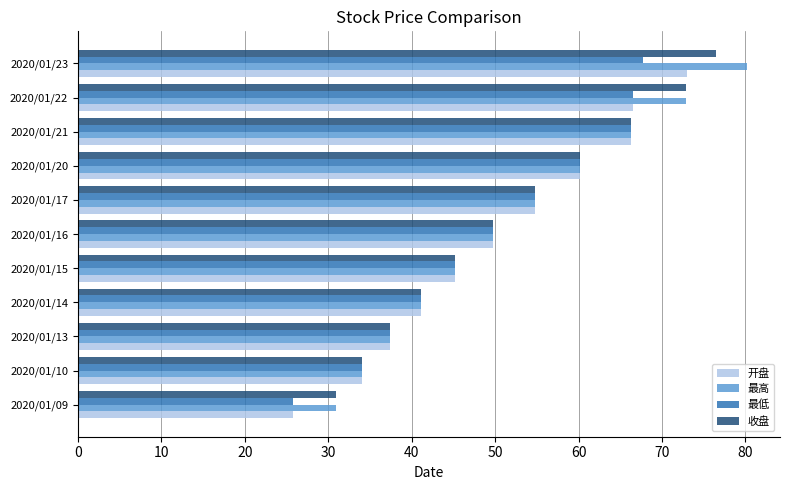

At which category is the sum across all series the highest?

2020/01/23